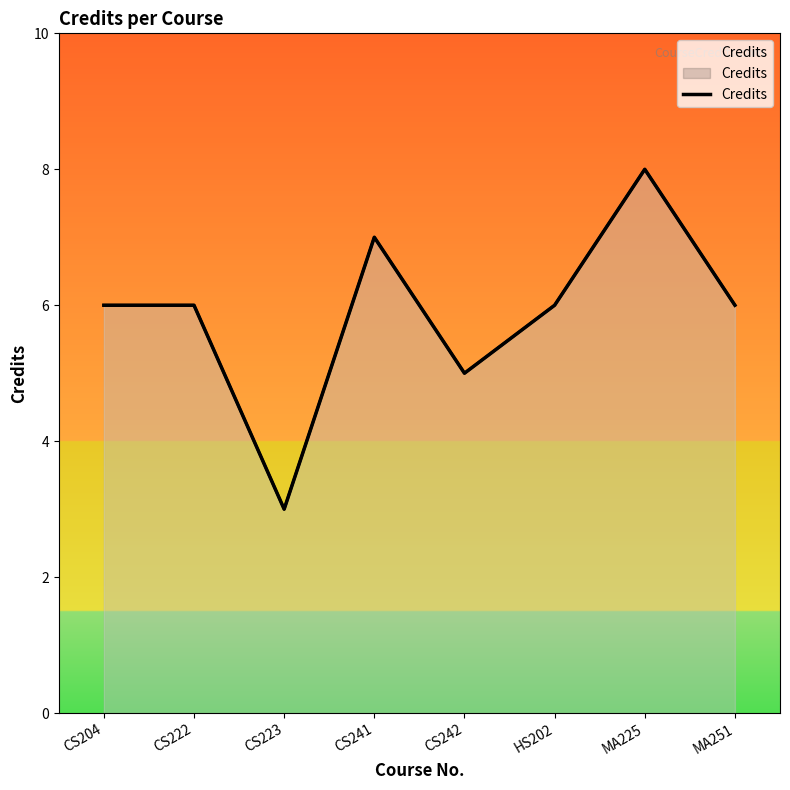

How many interior local valleys (lower than both neighbors) does the data have?

2